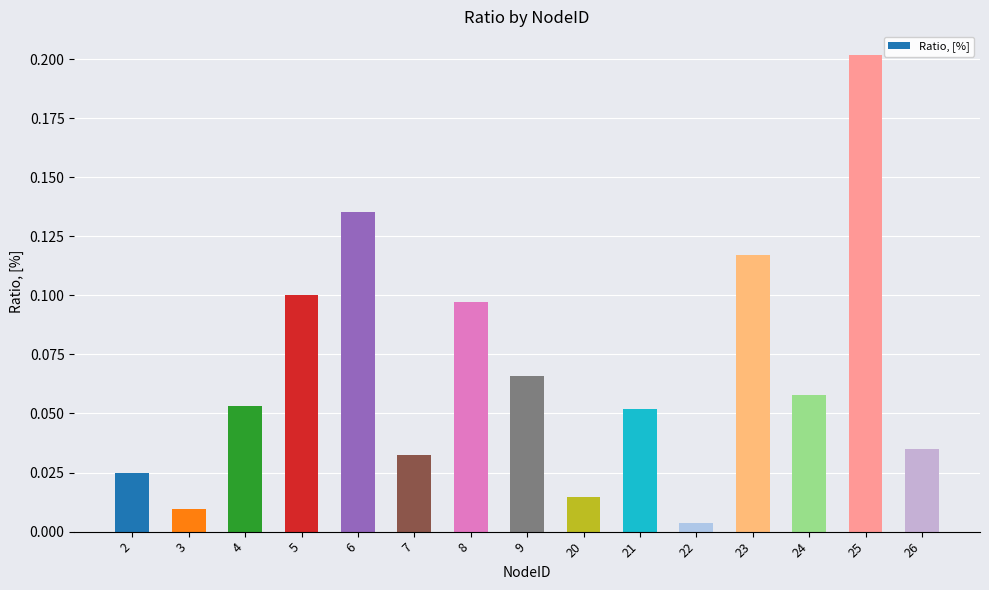

What is the difference between the maximum and minimum values?

0.2